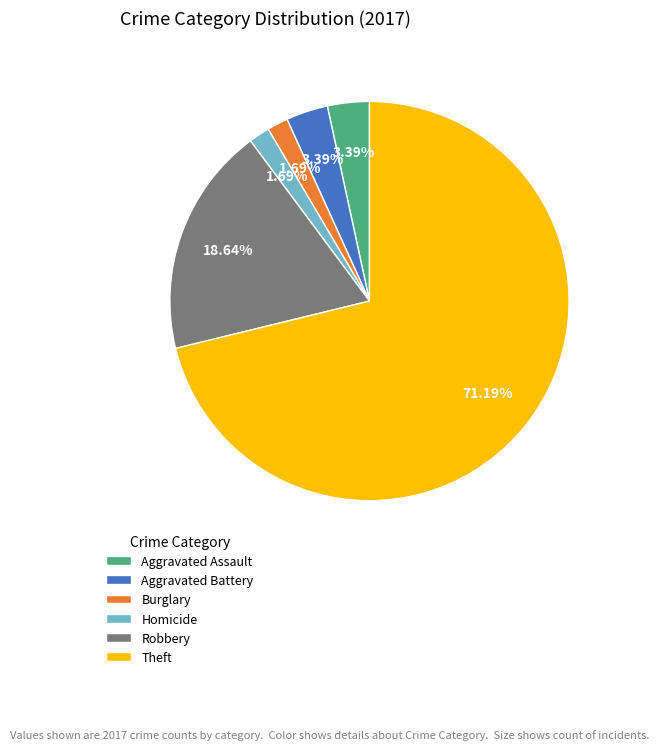

What percentage is the Robbery slice, to the nearest percent?

19%